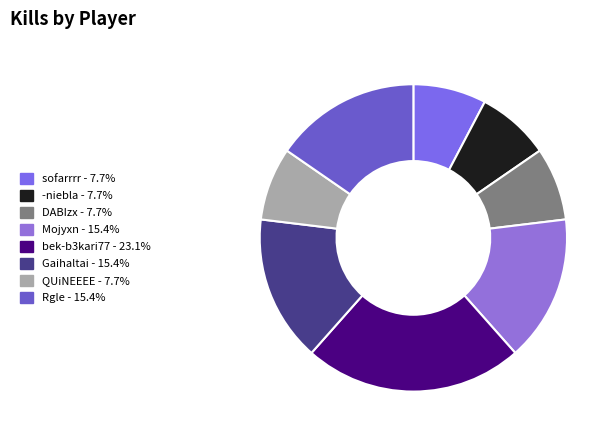

Is Rgle the majority of the pie?

No